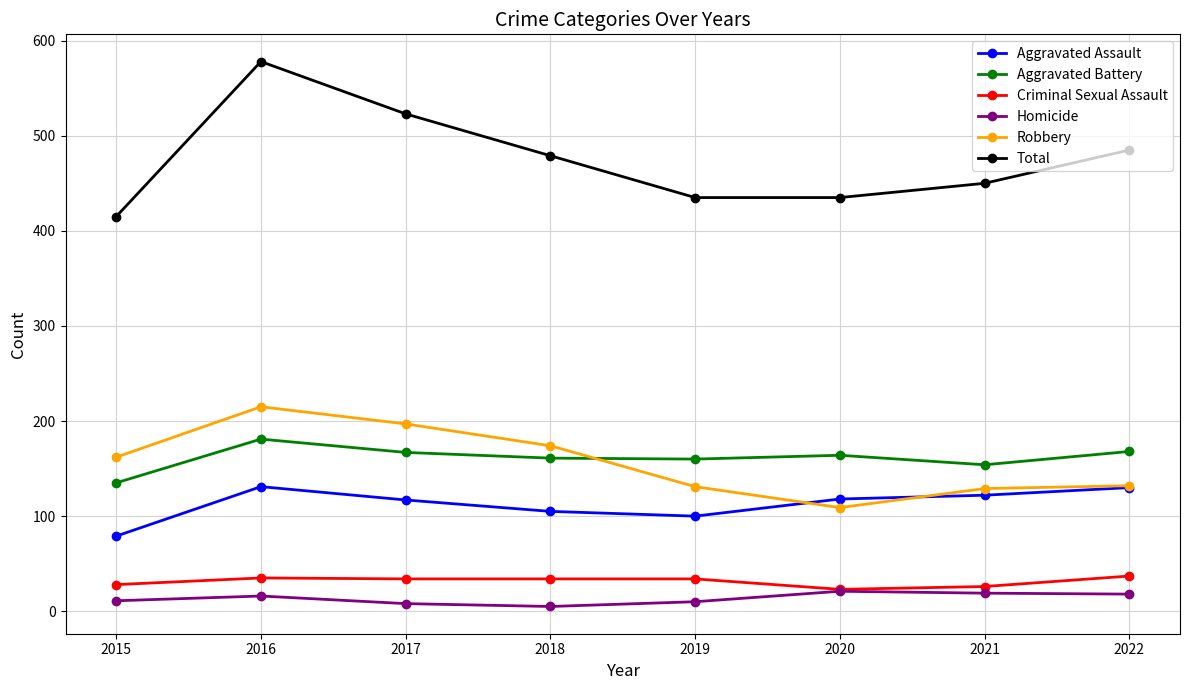

How many values in the Homicide series are below 16?

4